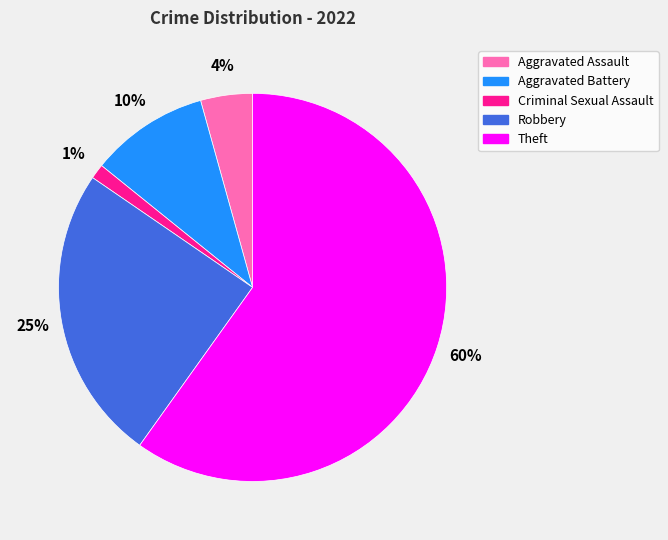

What percentage is the Robbery slice, to the nearest percent?

25%